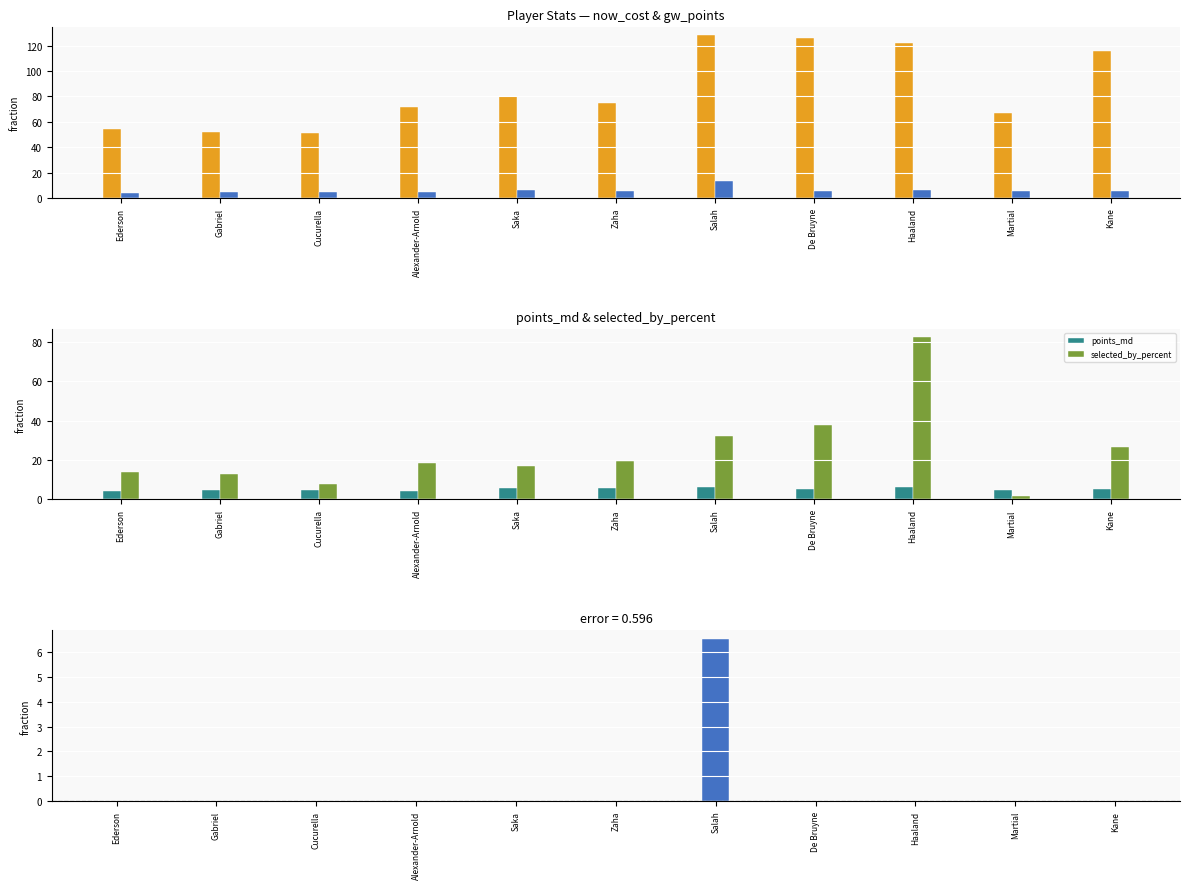

Is it true that selected_by_percent equals 26.5 at Alexander-Arnold?

False